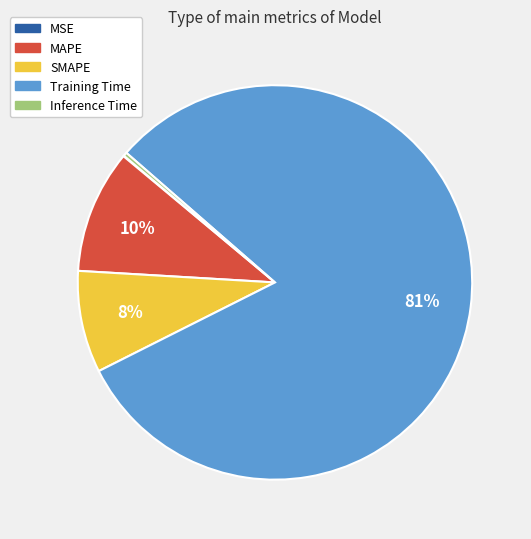

To the nearest percent, what is the average slice percentage?

20%